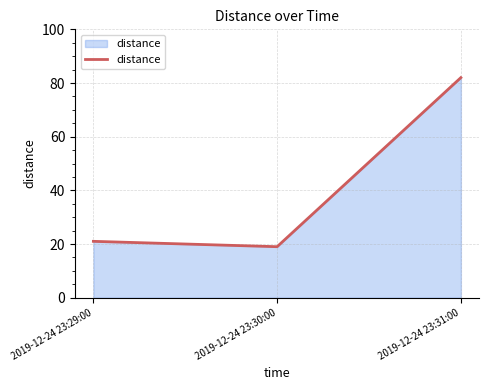

What is the difference between the values at 2019-12-24 23:30:00 and 2019-12-24 23:29:00?

2